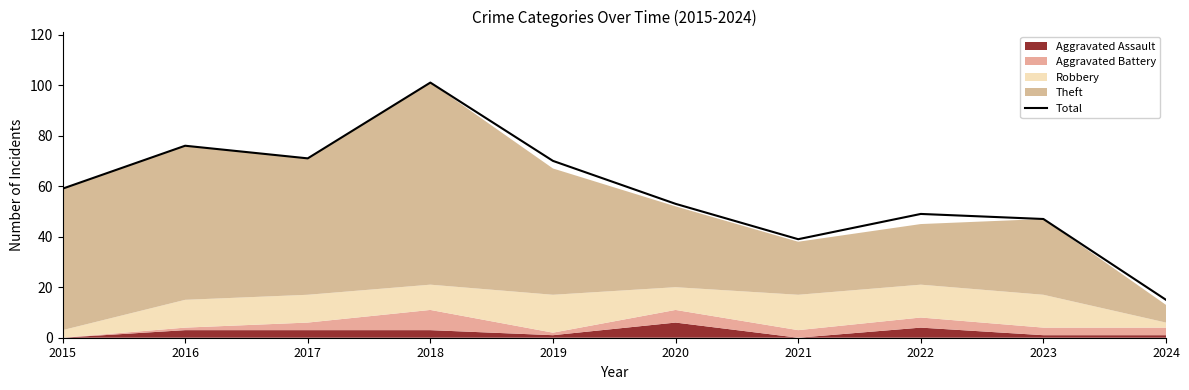

What is the sum of all values?

580